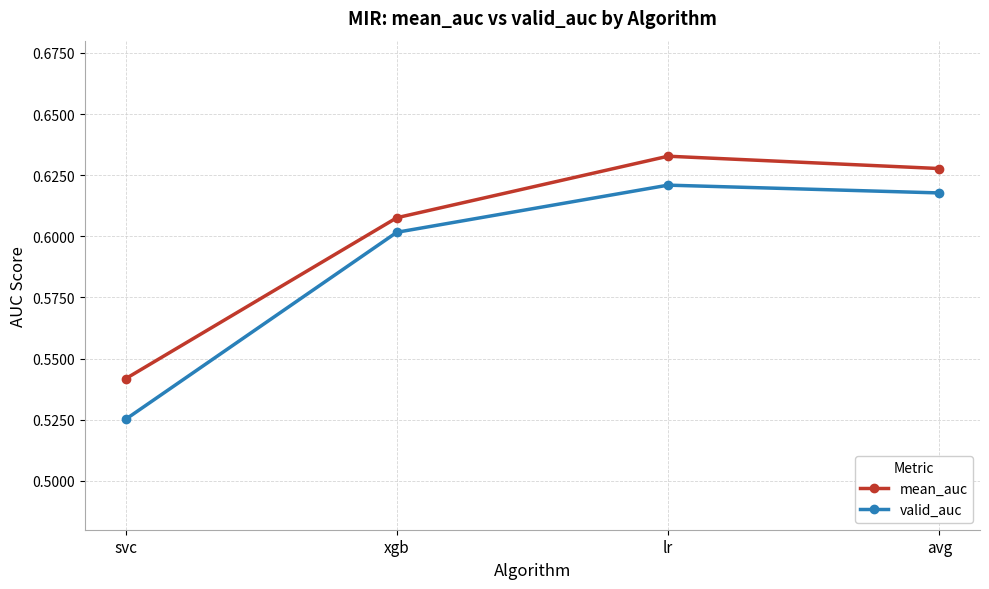

Which category has the lowest value across all series?

svc